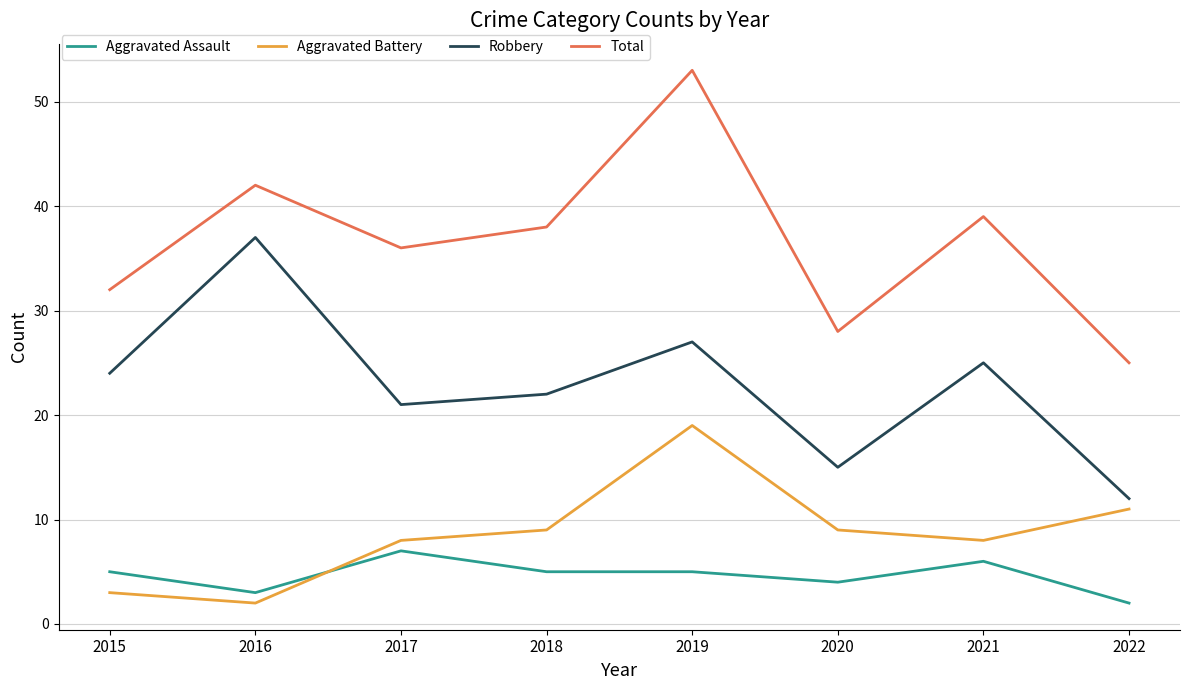

True or false: Total and Aggravated Battery cross at least once.

False